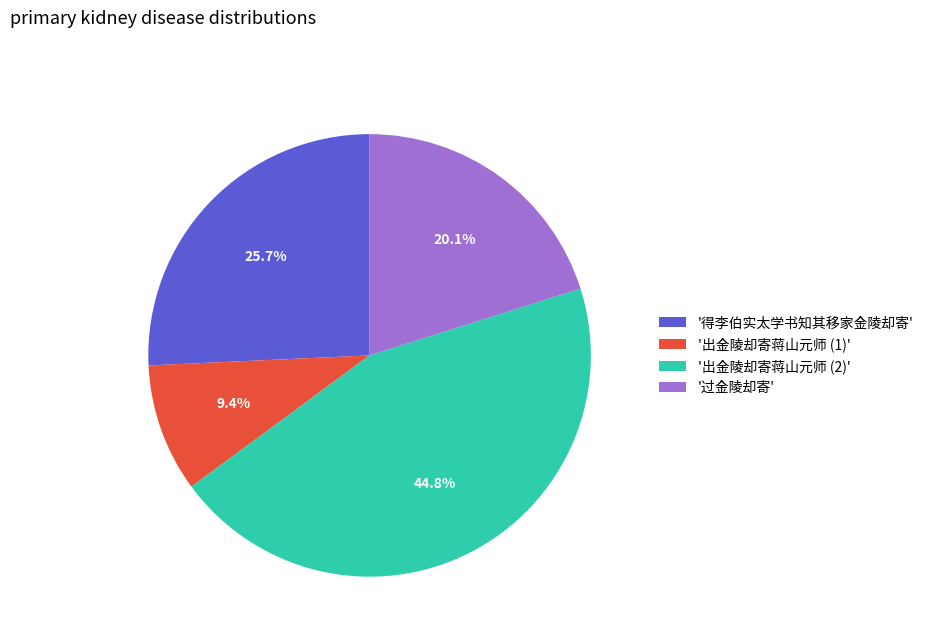

How much of the chart is everything except '出金陵却寄蒋山元师 (2)'?

55.2%